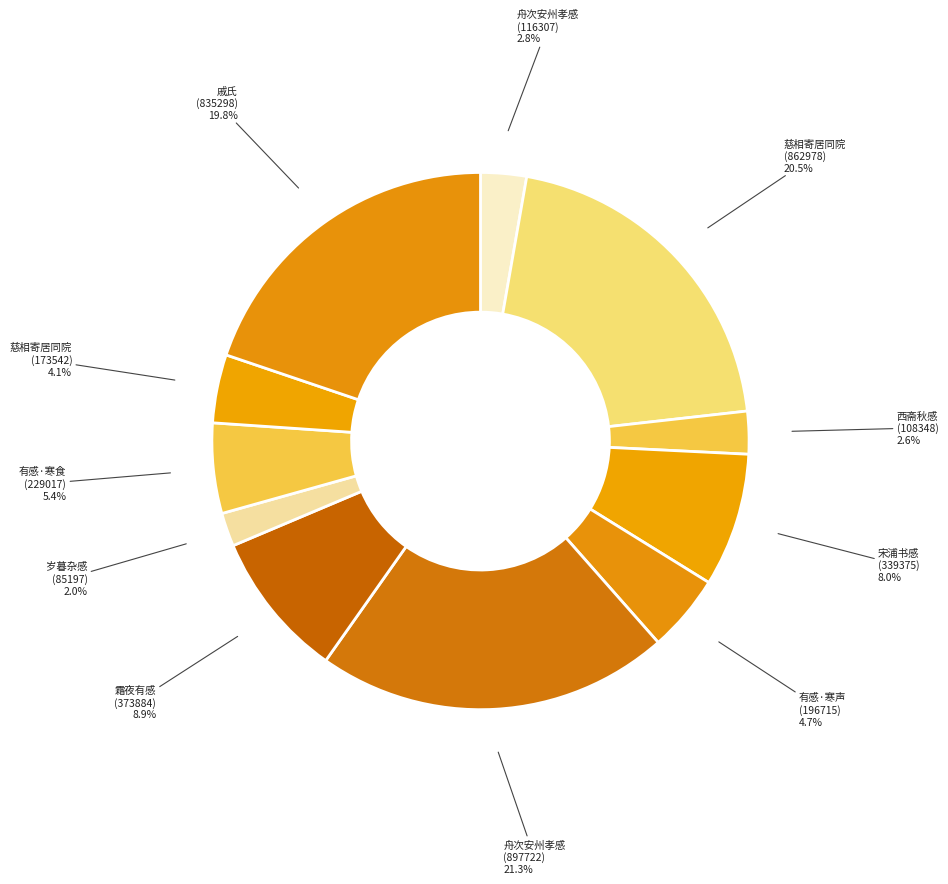

How many slices are in this pie chart?

11